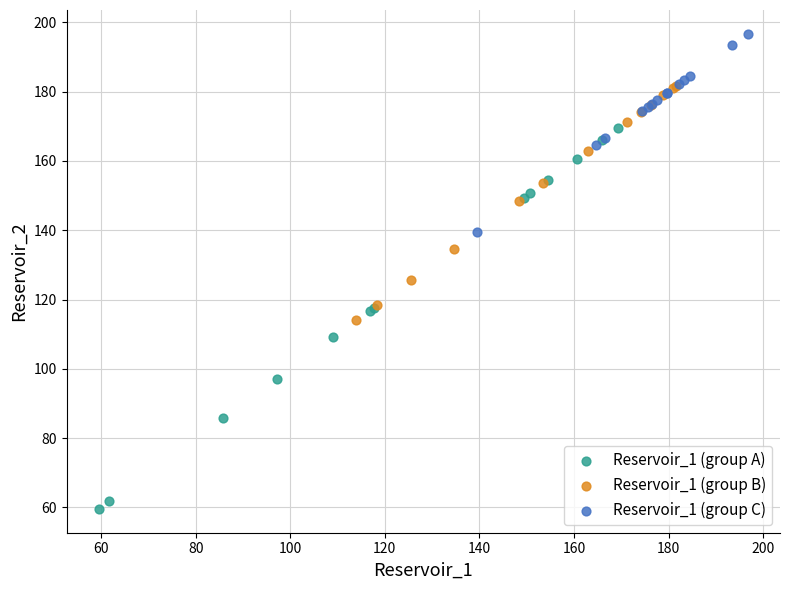

Which series contains the highest Y value?

Reservoir_1 (group C)